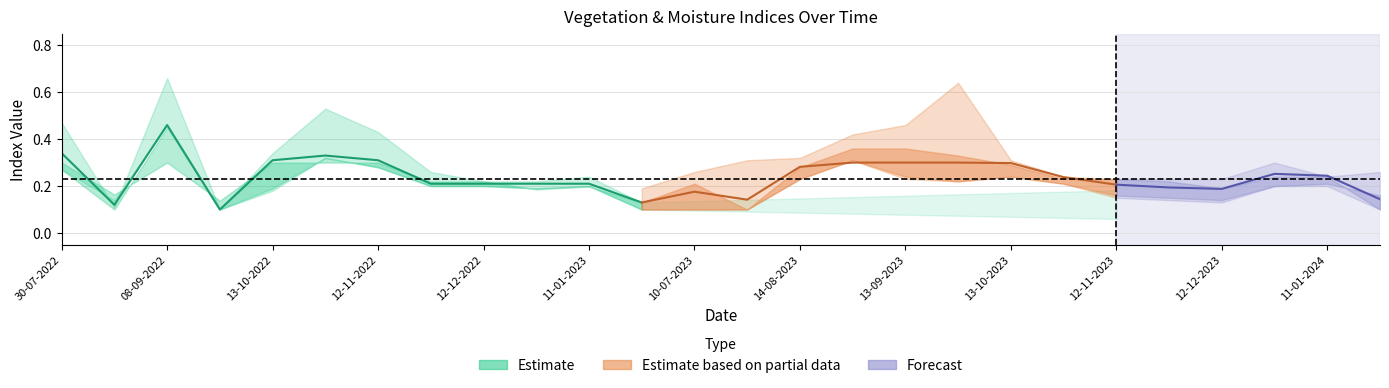

At which category does ndre reach its first local peak?

08-09-2022